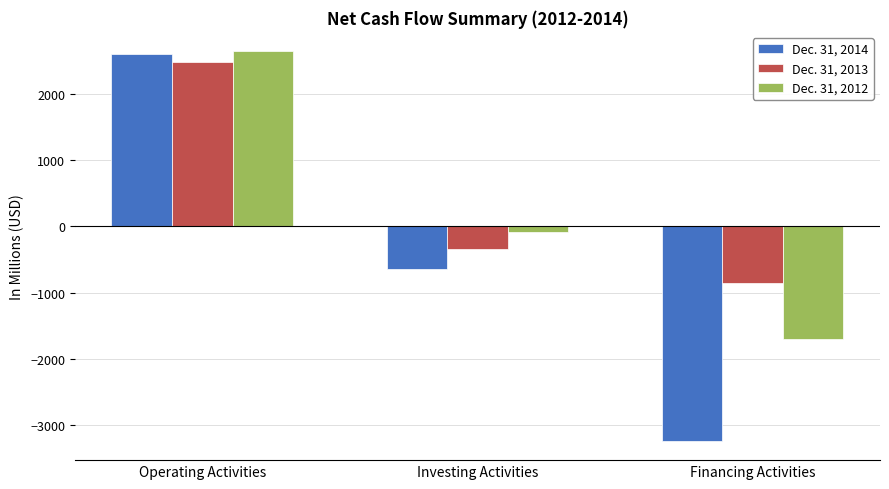

What is the label of the 3rd bar from the right?

Operating Activities